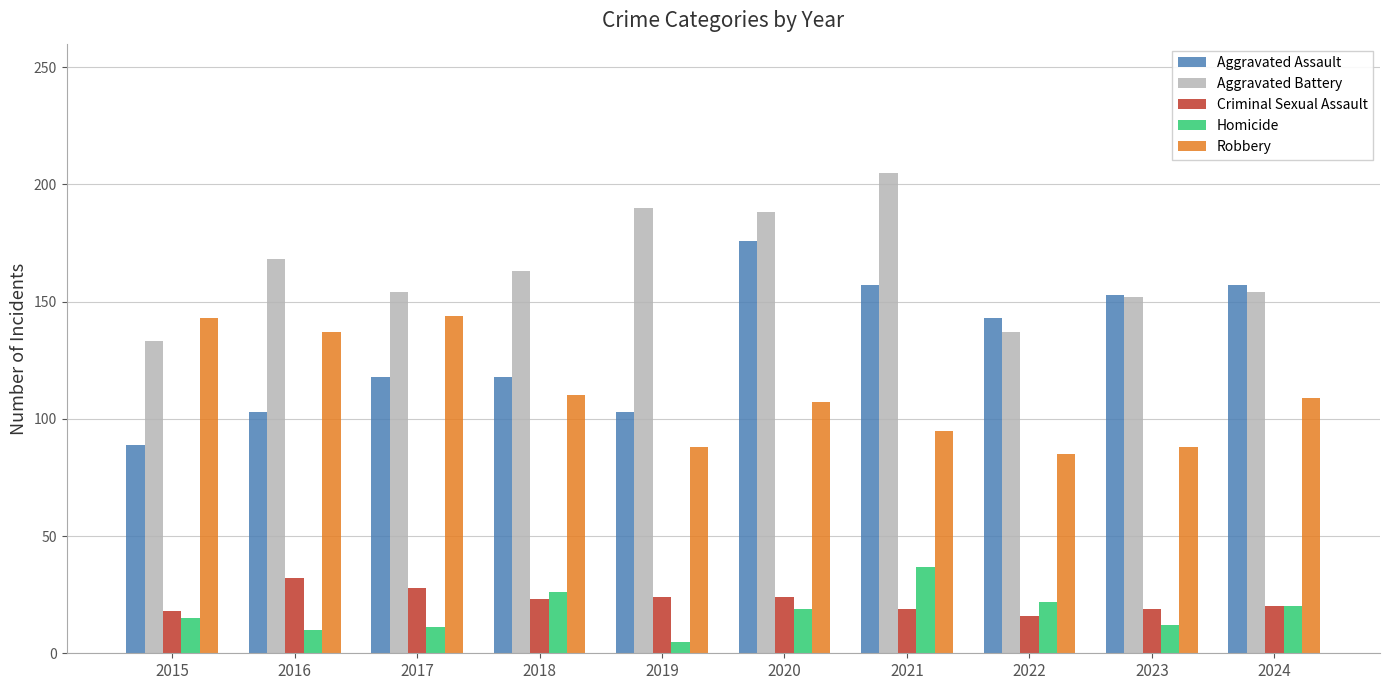

Which label corresponds to the smallest value in the chart?

2019